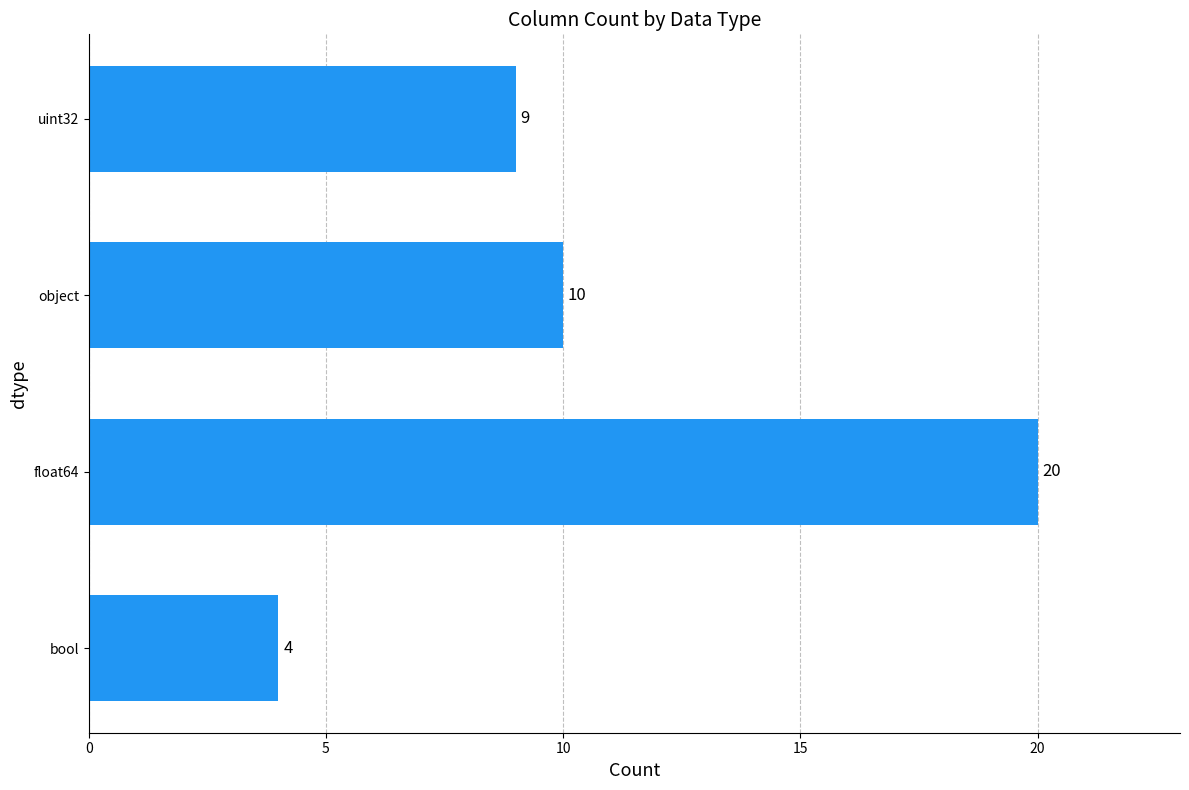

Rank the categories by value from highest to lowest.

float64, object, uint32, bool